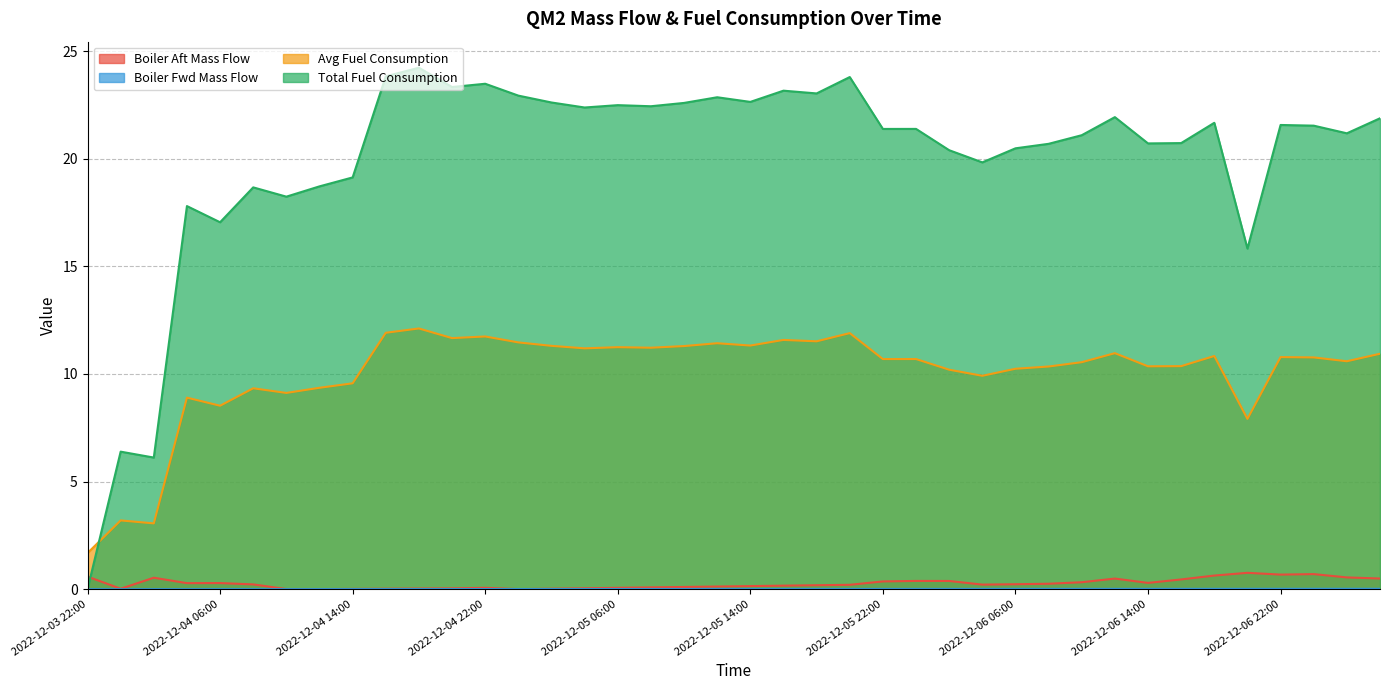

In Boiler Aft Mass Flow, how many points are higher than both neighbors (excluding endpoints)?

7